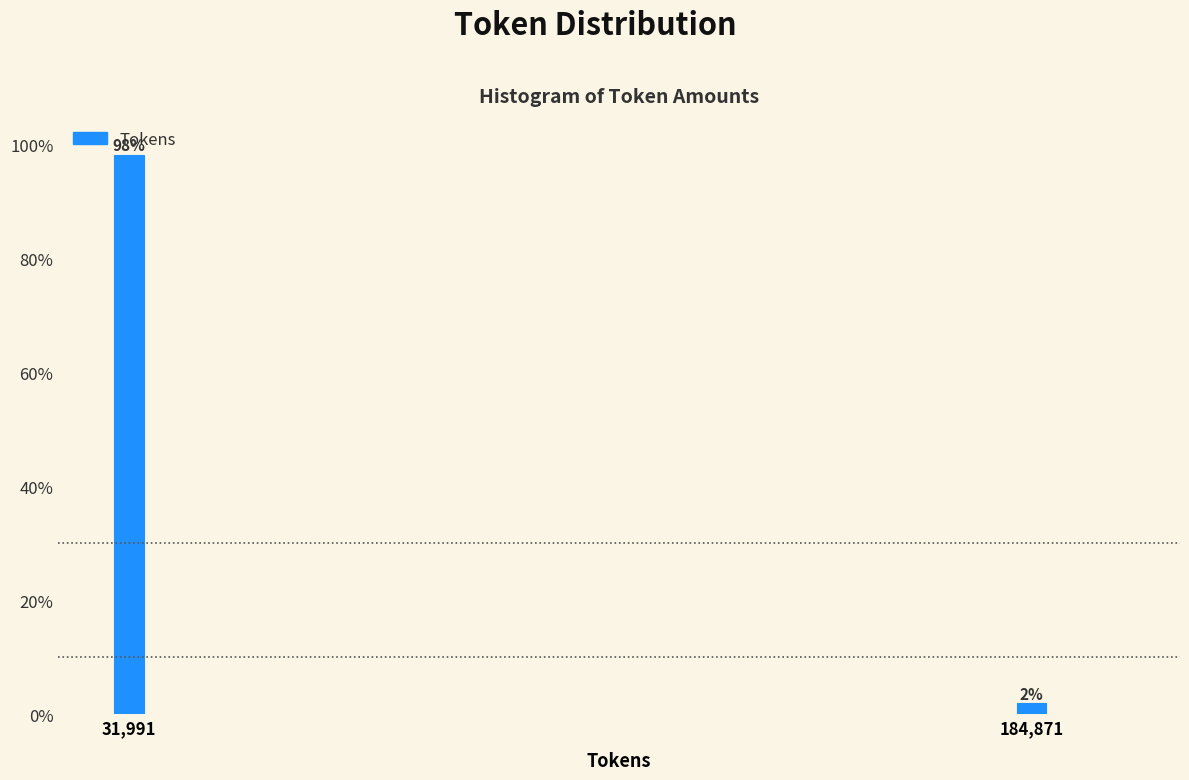

Rank the categories by value from lowest to highest.

184,871, 31,991